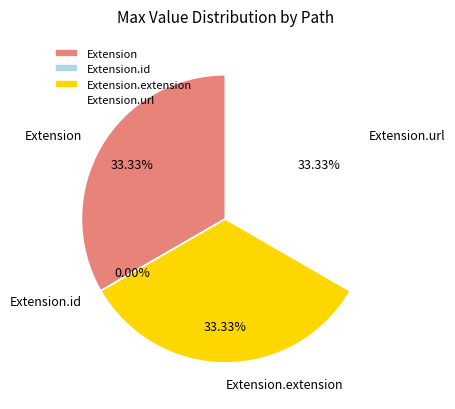

What is the largest slice in the pie chart?

Extension